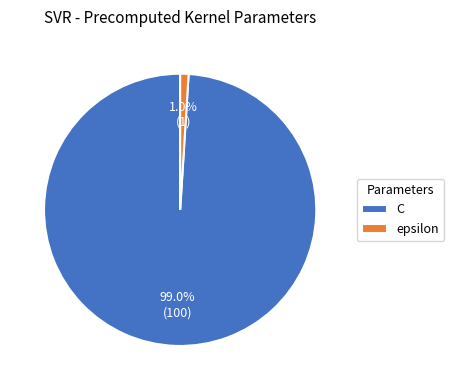

Rank the categories by value from lowest to highest.

epsilon, C